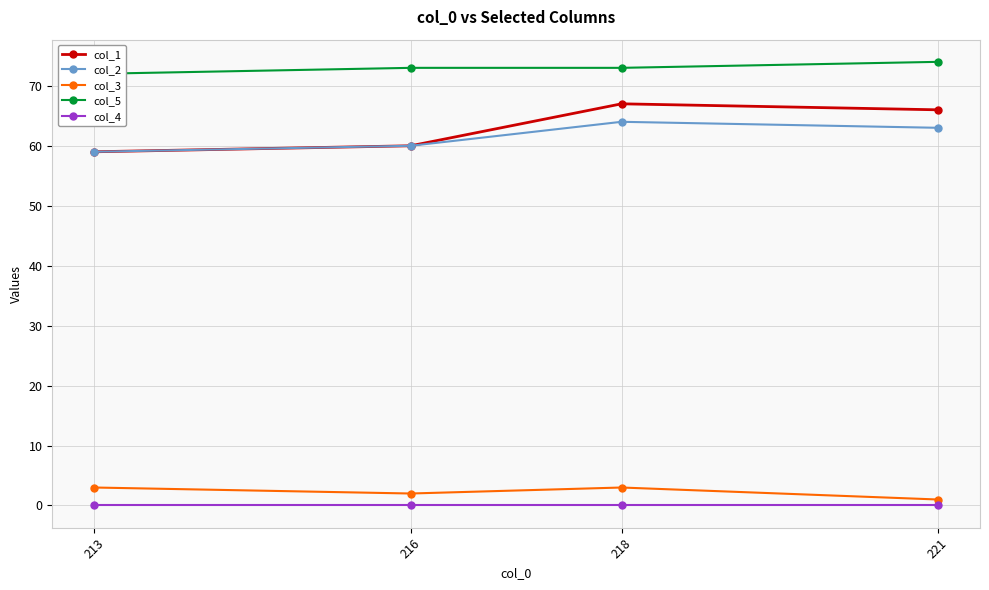

Reading left to right, what are all the values shown in this chart?

col_1: 59	60	67	66
col_2: 59	60	64	63
col_3: 3	2	3	1
col_5: 72	73	73	74
col_4: 0	0	0	0